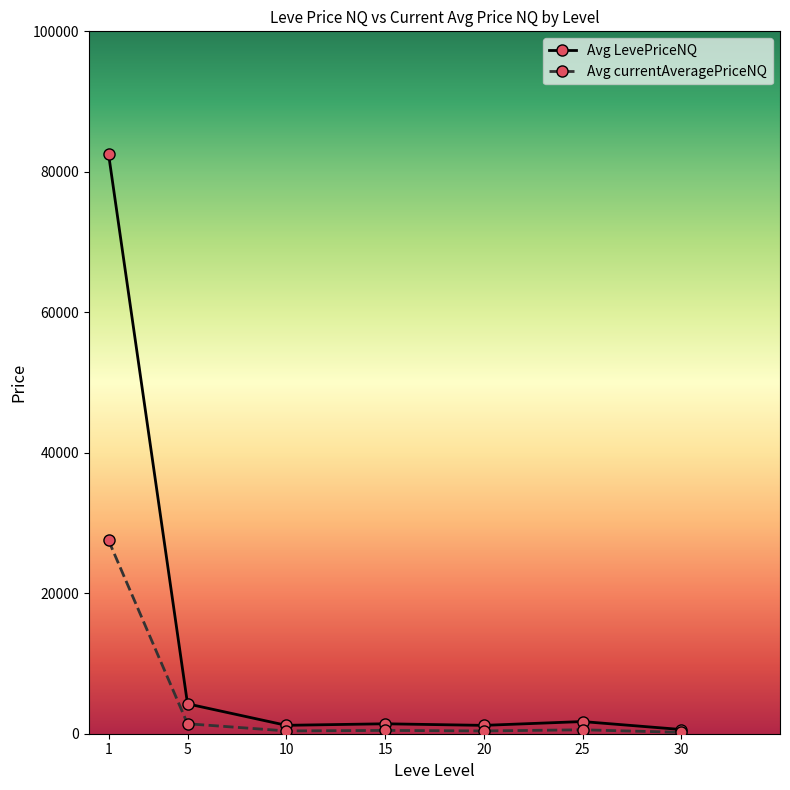

At which category is the sum across all series the highest?

1